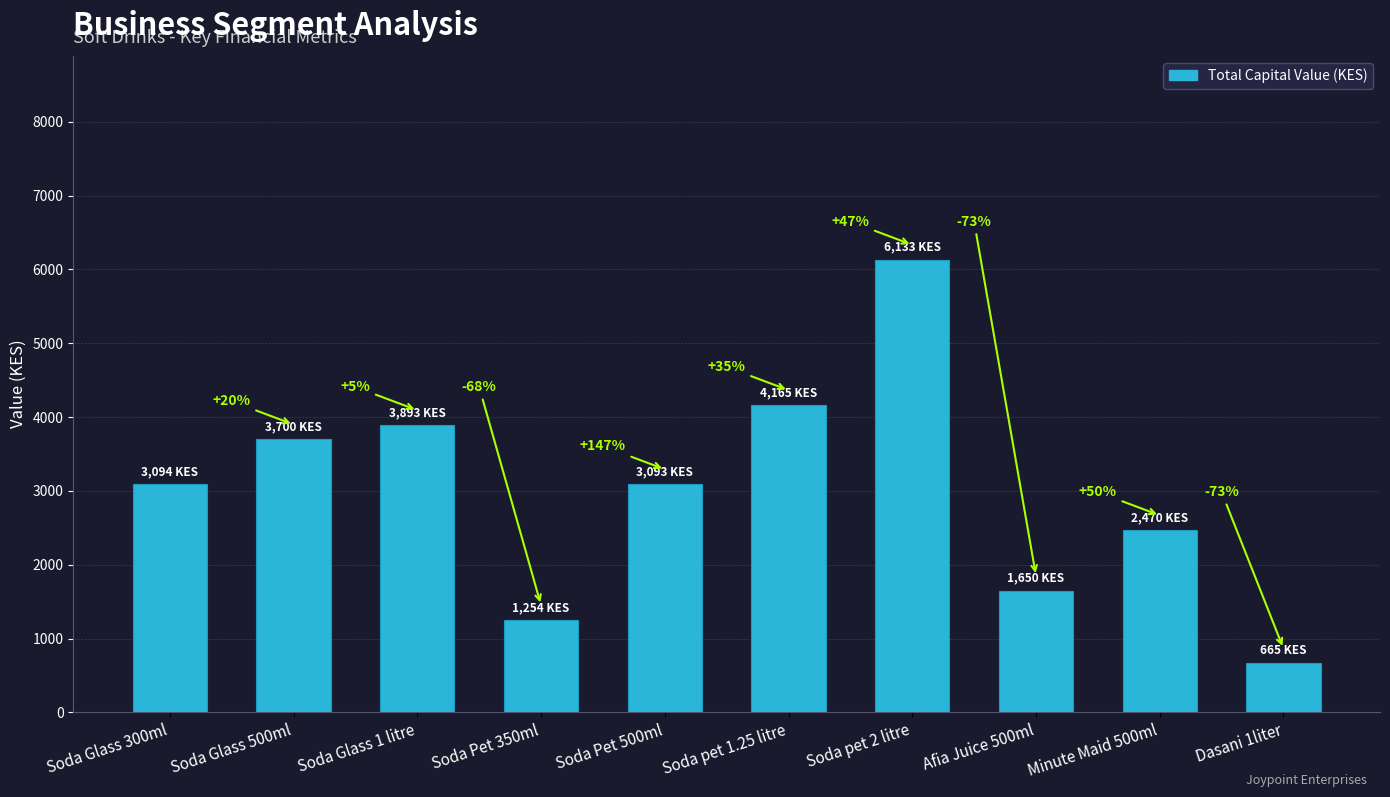

Are the bars horizontal?

No